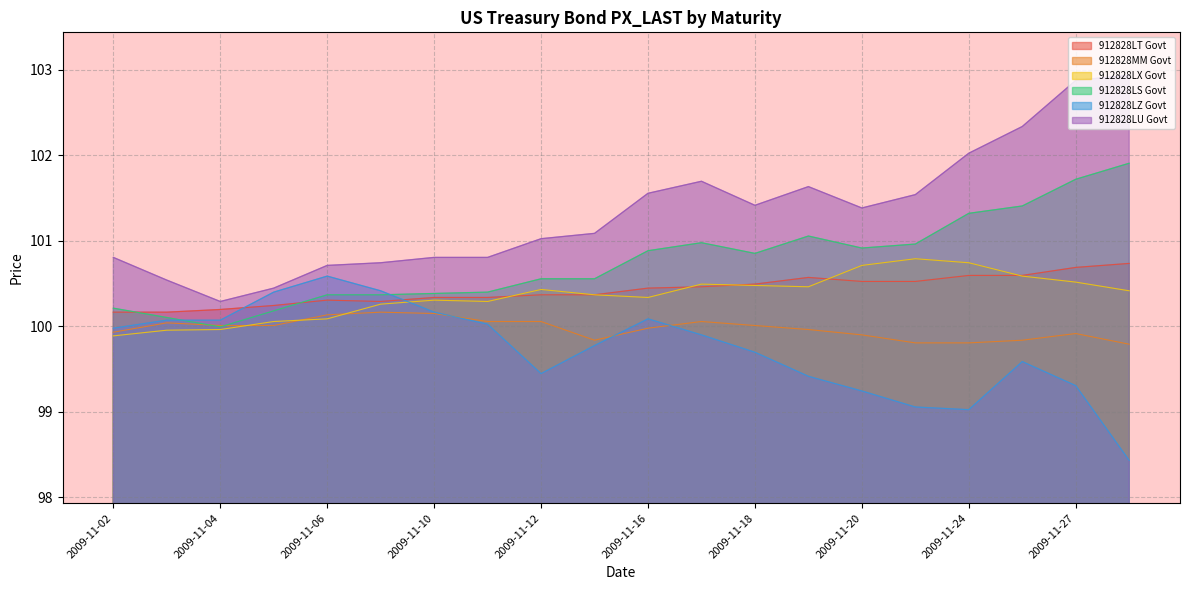

How many 912828LT Govt values are between 100 and 101?

20